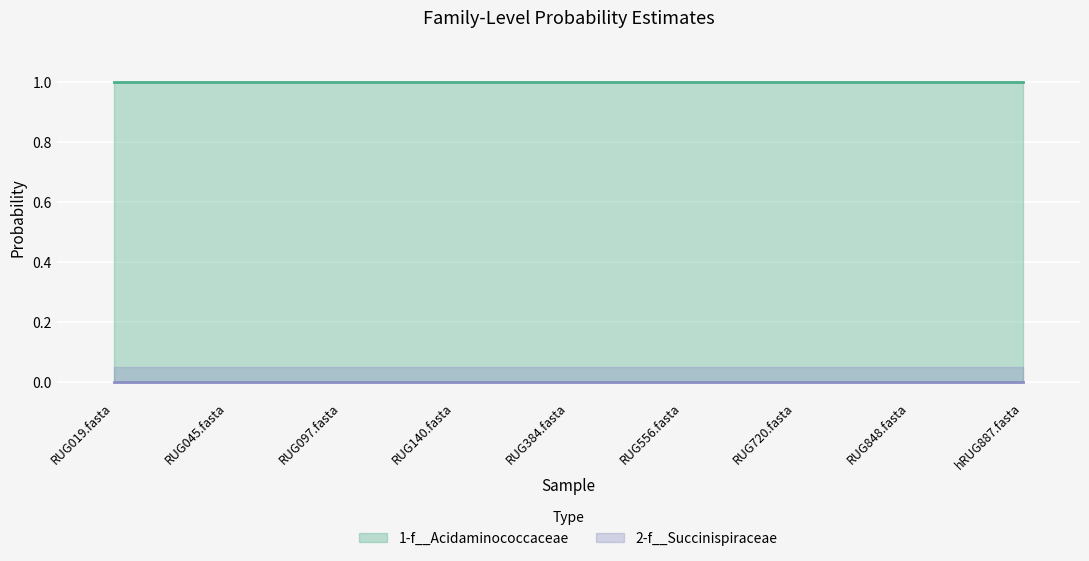

Reading left to right, what are all the values shown in this chart?

1-f__Acidaminococcaceae: RUG019.fasta=1.0	RUG045.fasta=1.0	RUG097.fasta=1.0	RUG140.fasta=1.0	RUG384.fasta=1.0	RUG556.fasta=1.0	RUG720.fasta=1.0	RUG848.fasta=1.0	hRUG887.fasta=1.0
2-f__Succinispiraceae: RUG019.fasta=0.0	RUG045.fasta=0.0	RUG097.fasta=0.0	RUG140.fasta=0.0	RUG384.fasta=0.0	RUG556.fasta=0.0	RUG720.fasta=0.0	RUG848.fasta=0.0	hRUG887.fasta=0.0